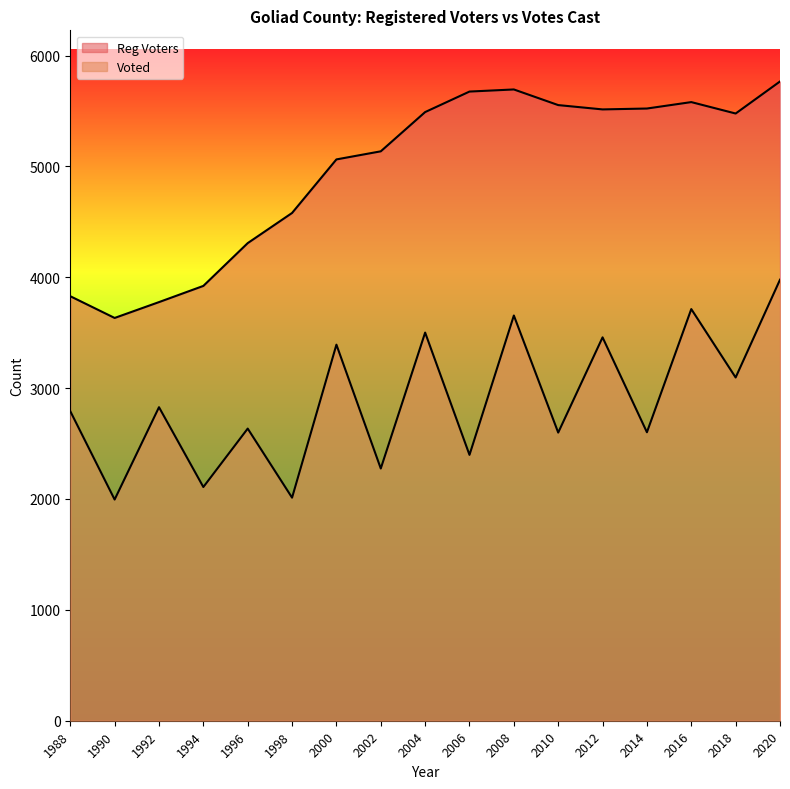

What is the value of the Voted point at the 16th from the left?

3096